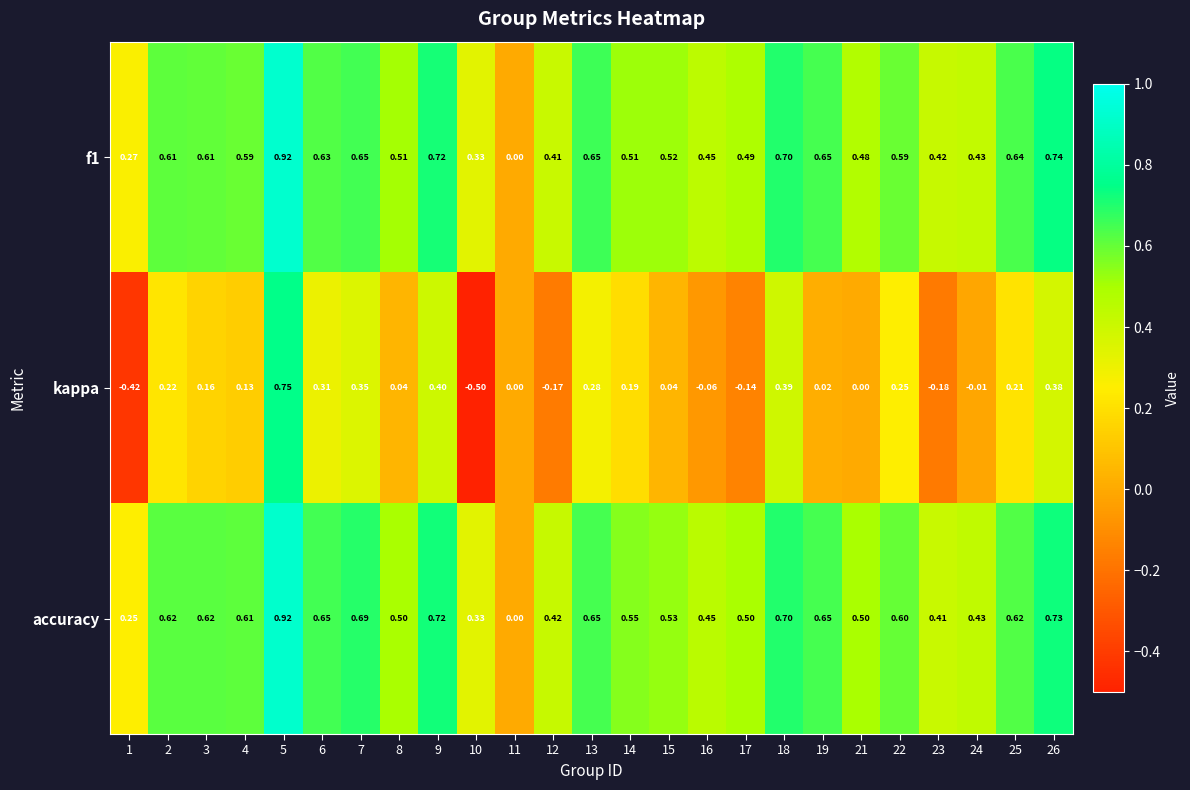

Which series changed the most between 4 and 12?

kappa